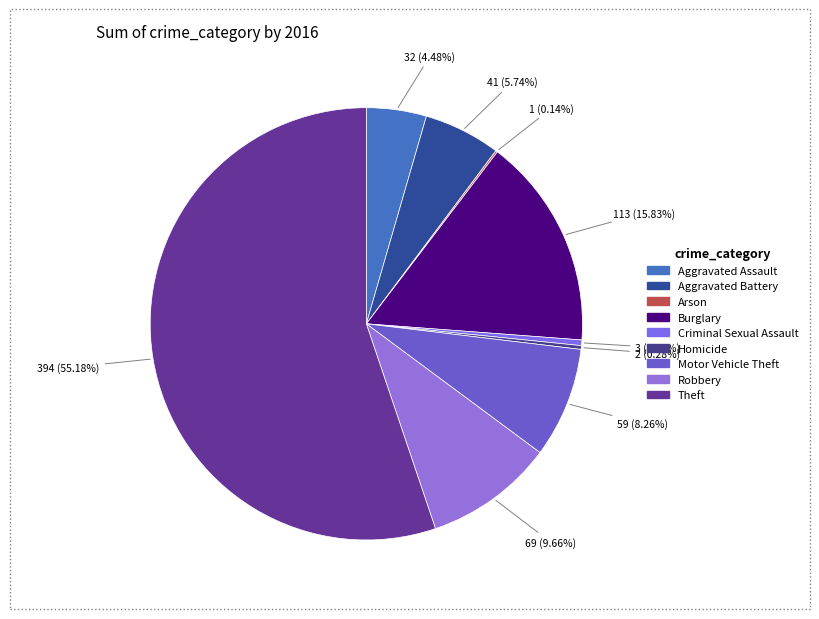

Which slice is the smallest?

Arson